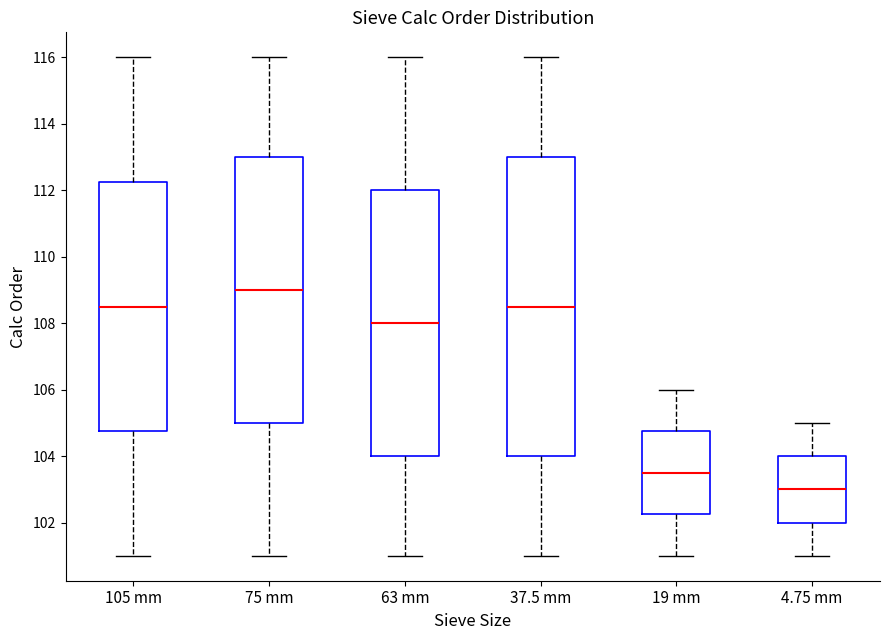

Which box is the tallest, from its lower edge to its upper edge?

37.5 mm